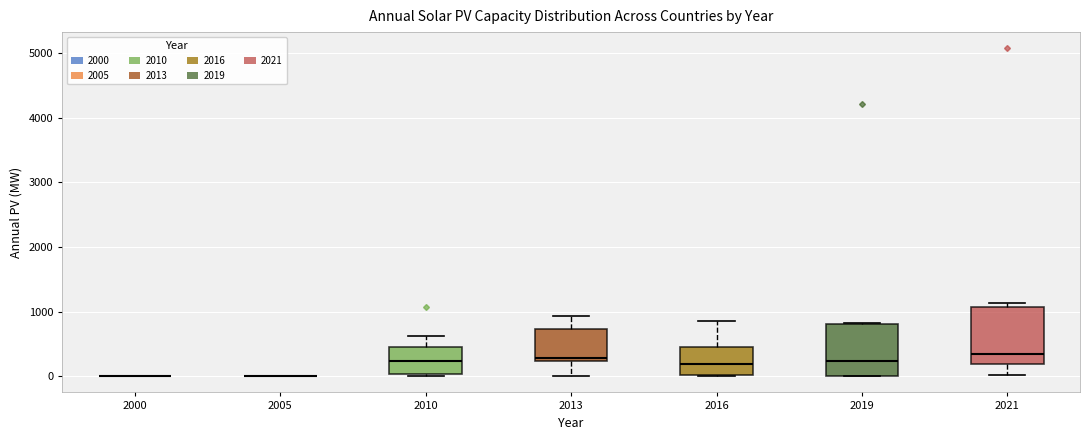

Where is the lower edge of the box at x = 2013 on the y-axis? The values are not printed on the chart, so give them approximately, as read against the axis.

200